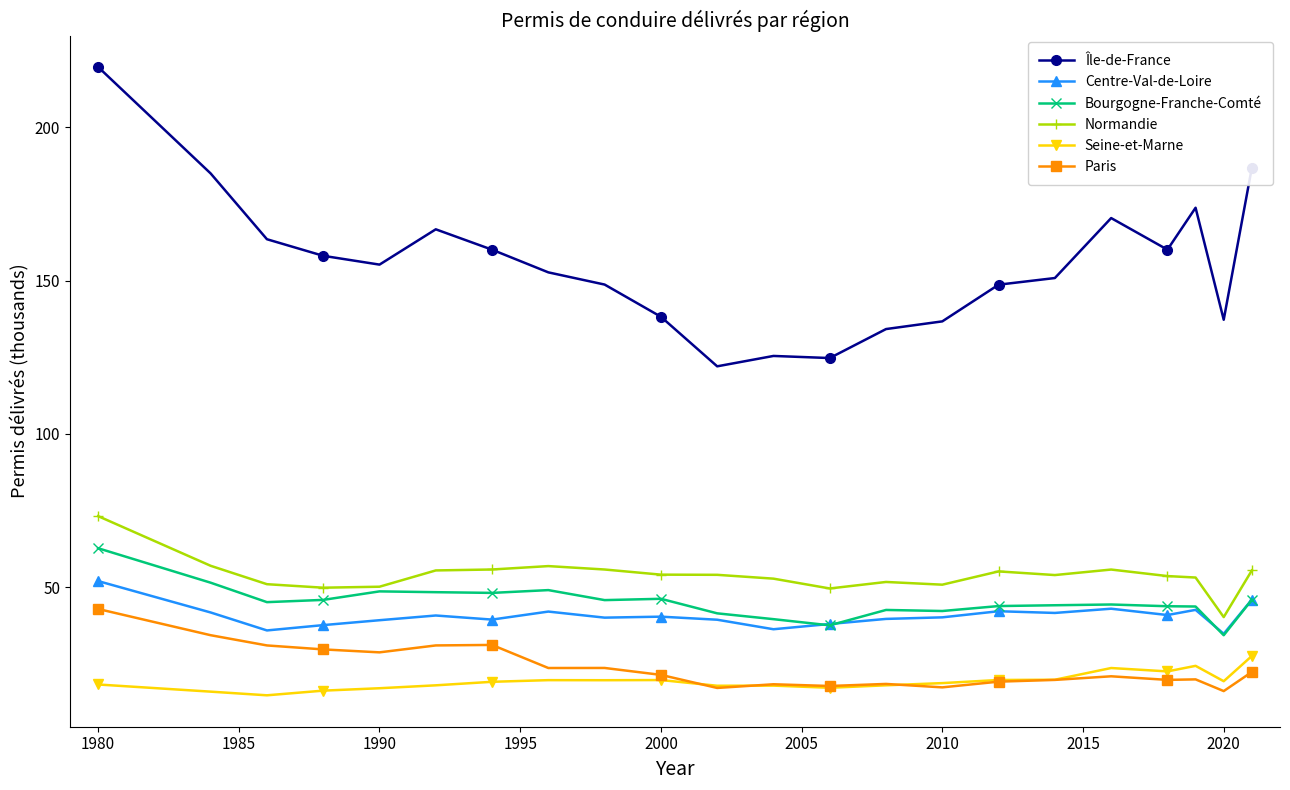

True or false: Centre-Val-de-Loire and Normandie intersect in this chart.

False